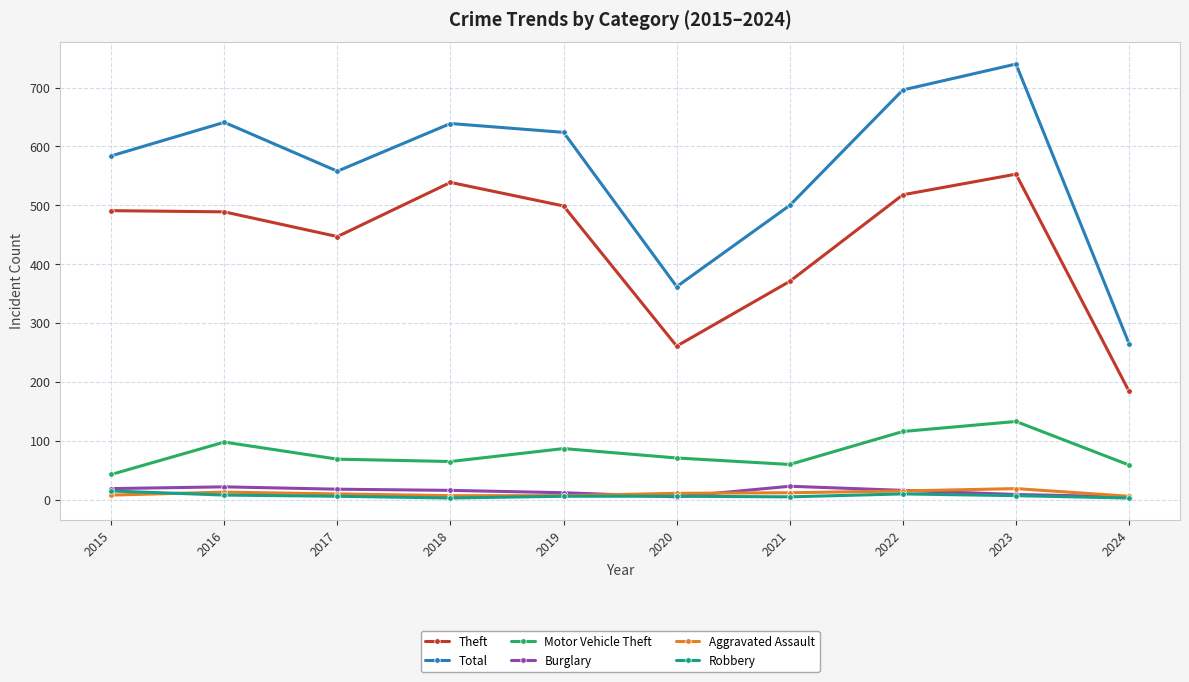

At which label is Theft closest to 368?

2021